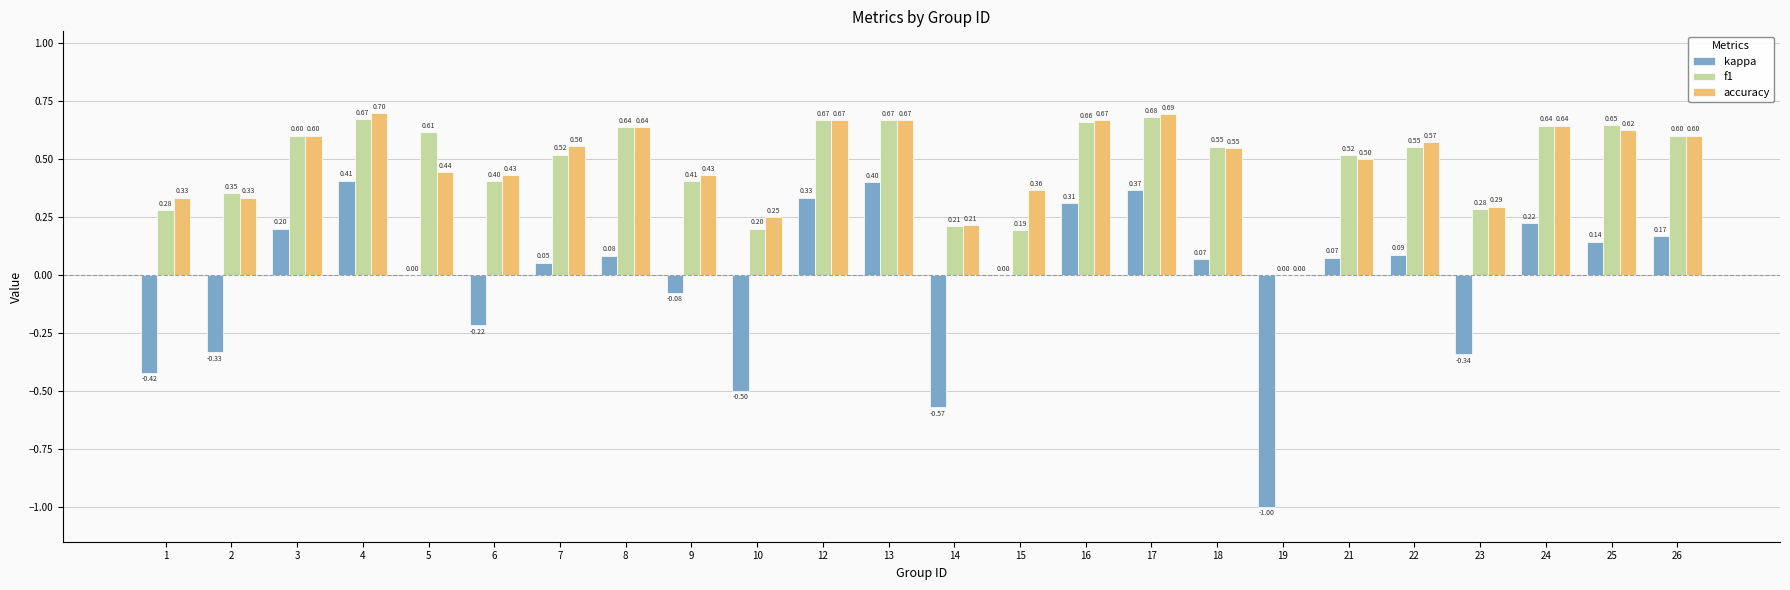

Count the number of data series in this chart.

3